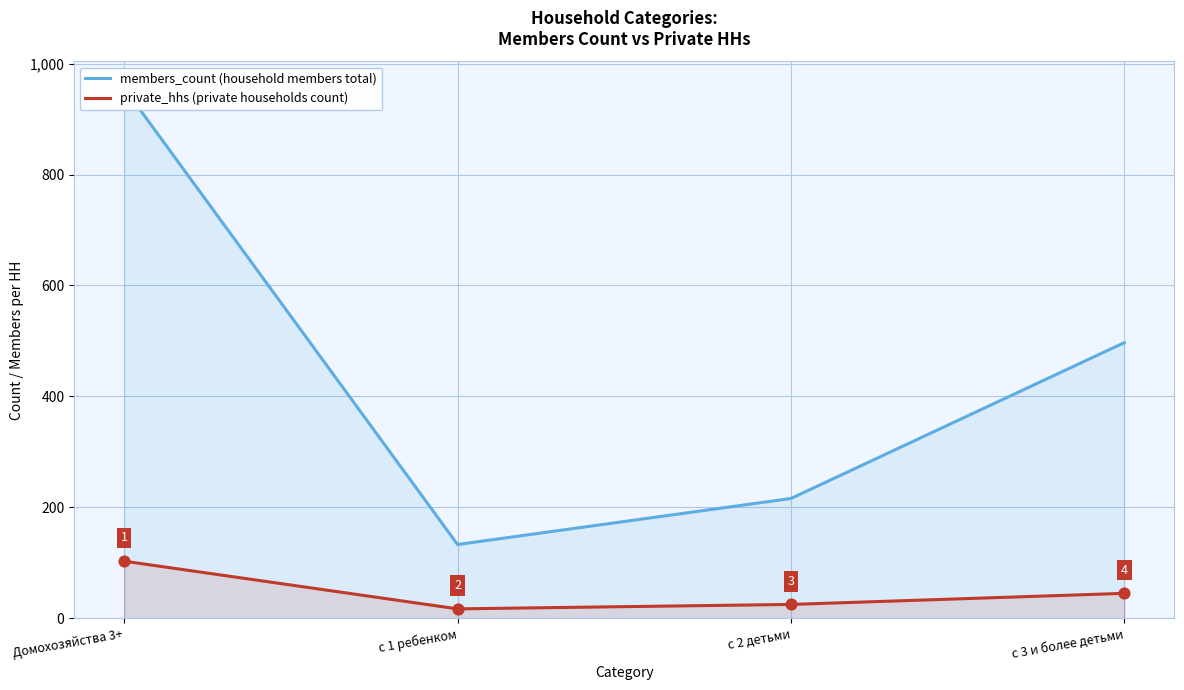

Which series has the widest spread of Y values?

members_count (household members total)